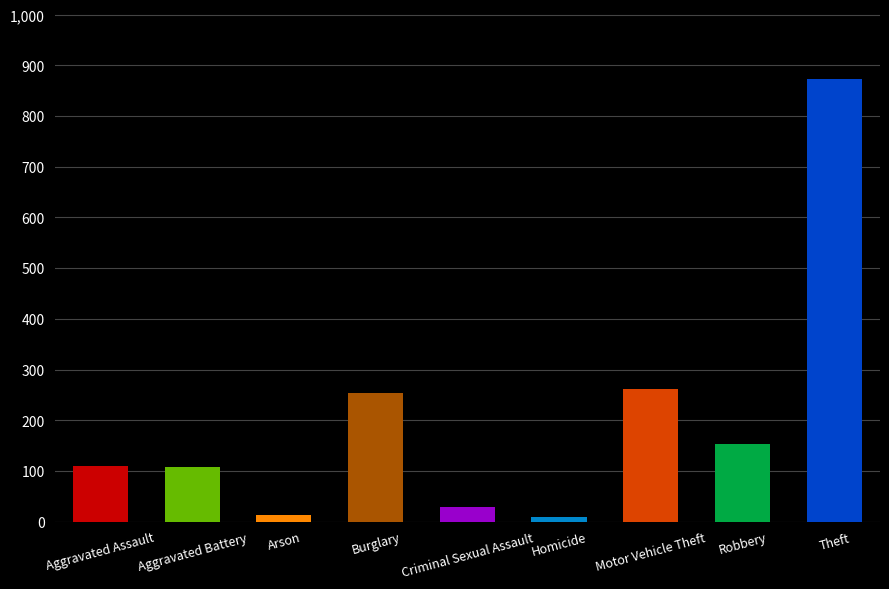

Are the bars grouped side by side (vs. stacked)?

No